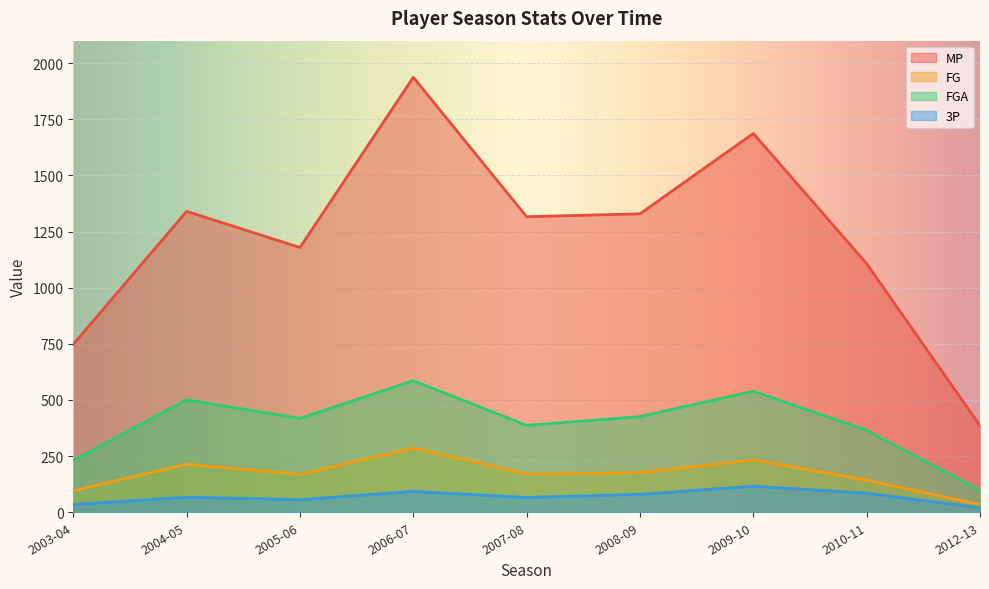

Which series has the largest total across all categories?

MP